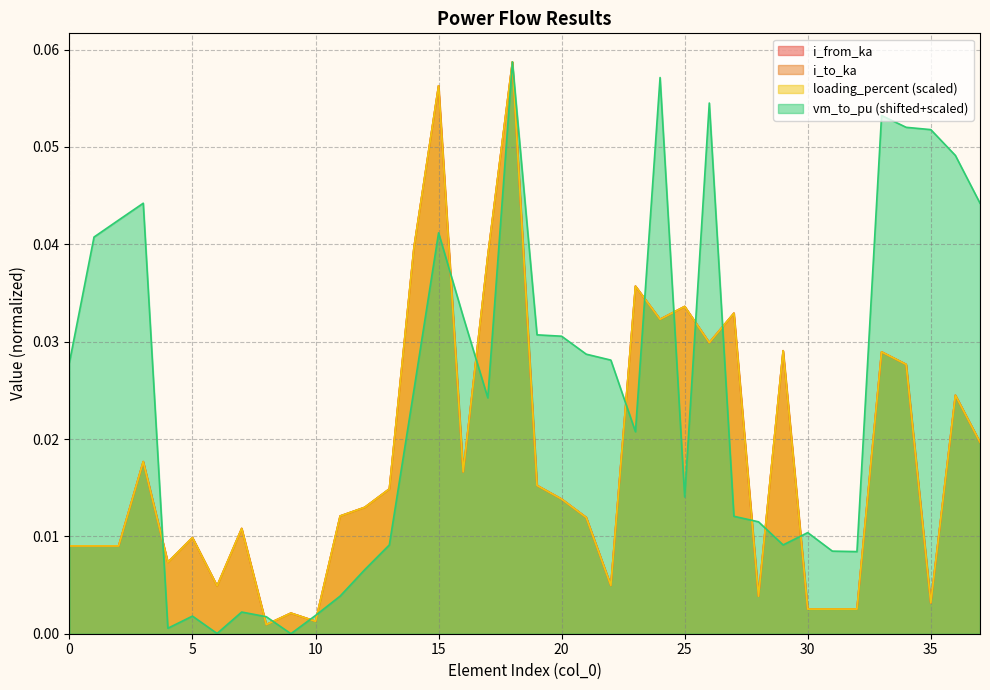

Which category has the lowest value in the i_to_ka series?

8